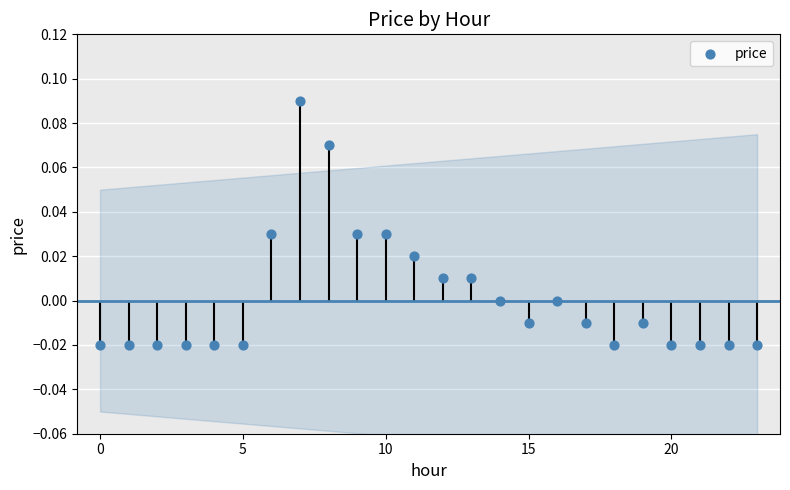

What is the change in value from −5 to 7?

+0.1